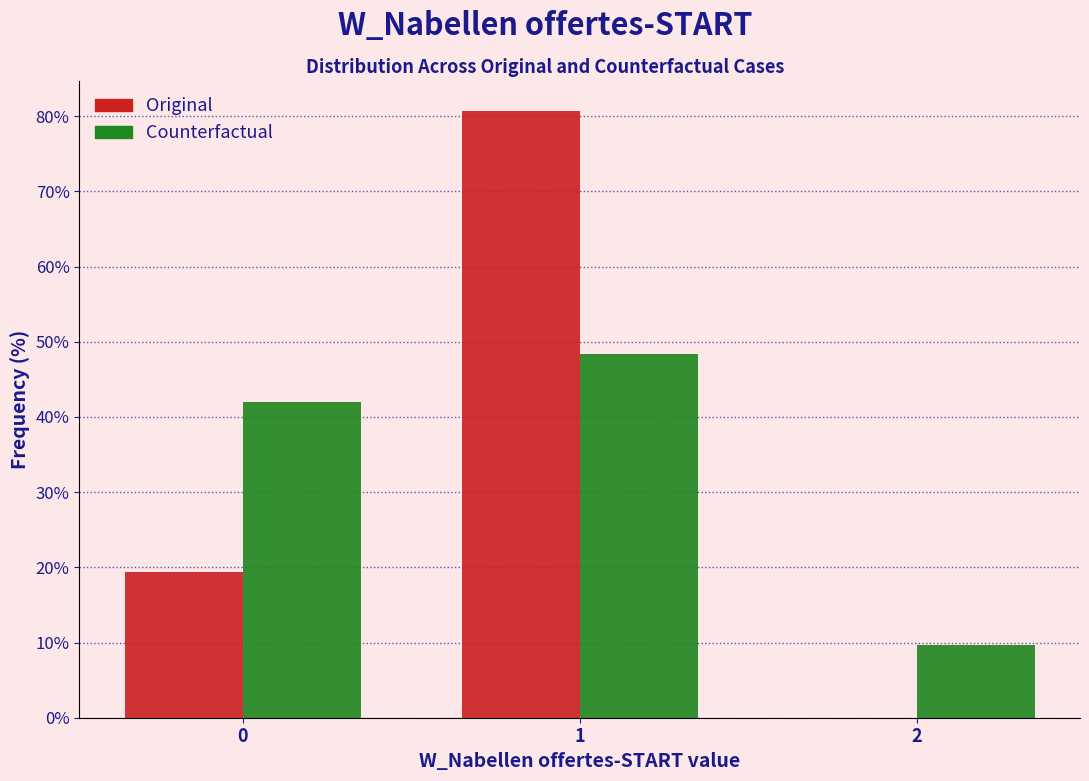

Reading left to right, transcribe this chart: for each range on the x-axis, give the height of each series' bar. The values are not printed on the chart, so give them approximately, as read against the axis.

-0.5 to 0.5: Original=19	Counterfactual=42
0.5 to 1.5: Original=81	Counterfactual=48
1.5 to 2.5: Original=0	Counterfactual=10